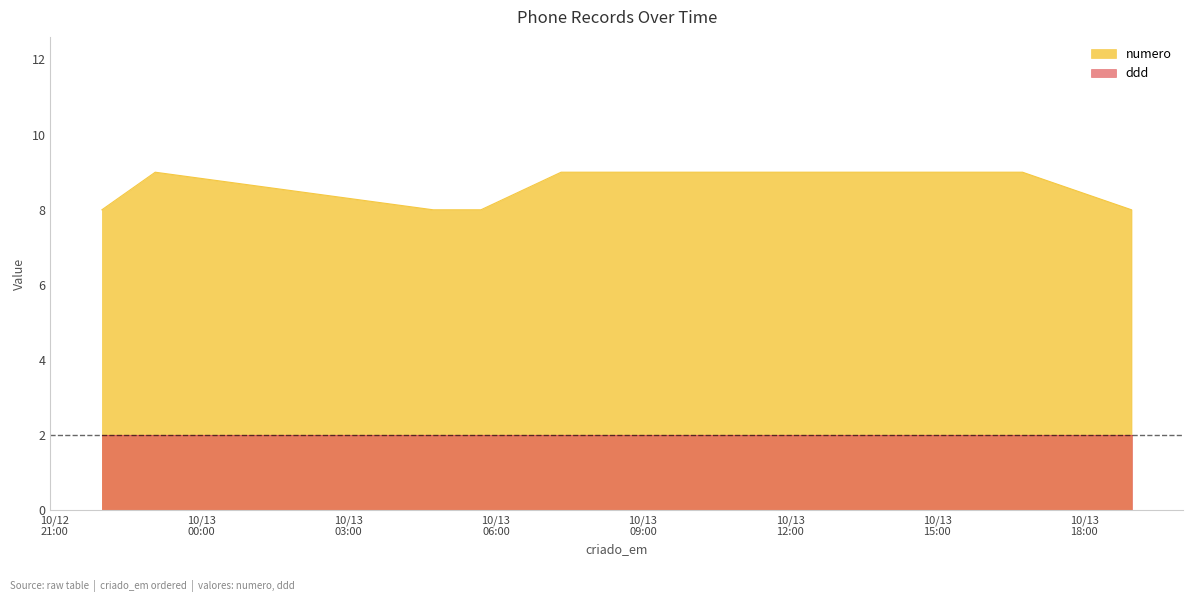

At which category does numero reach its first local valley?

2022-10-13T04:43:16